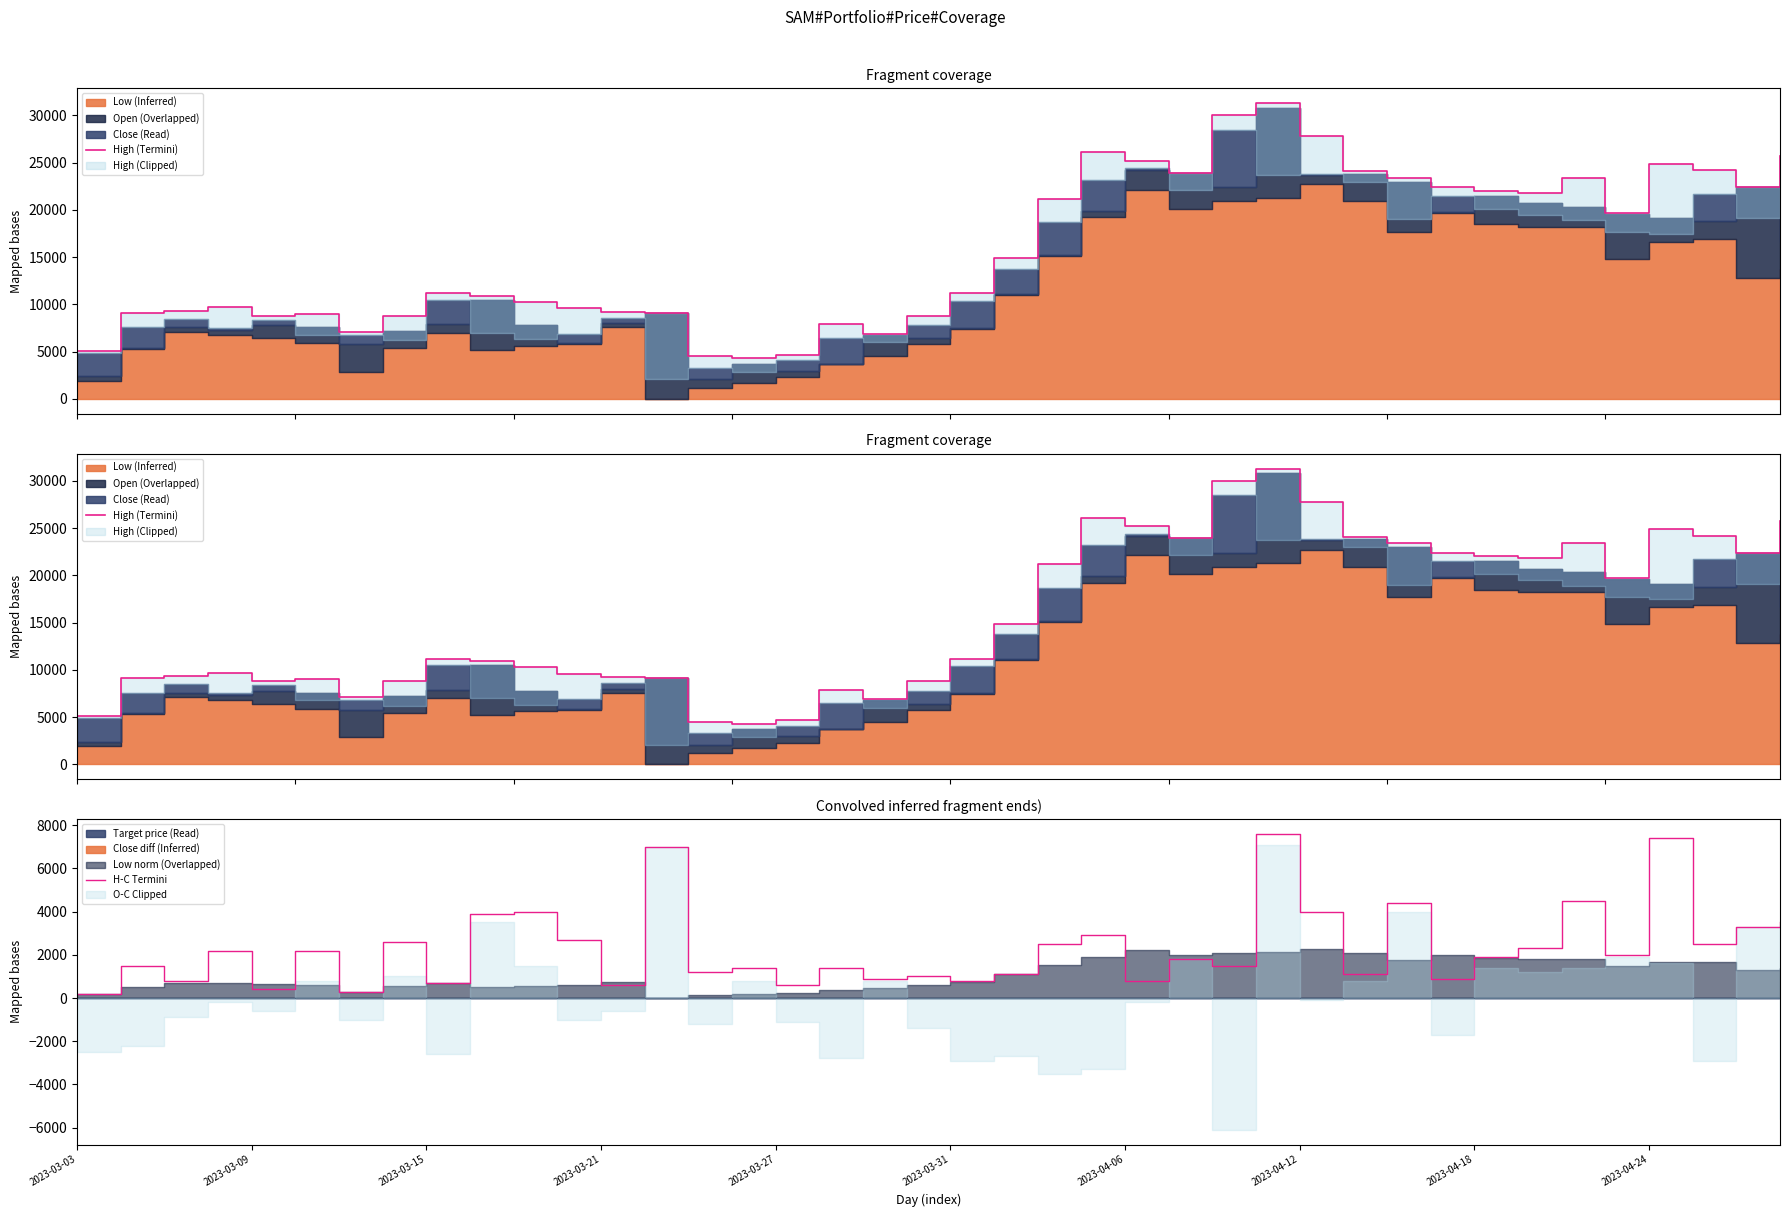

At which label does H-C Termini reach its peak?

27